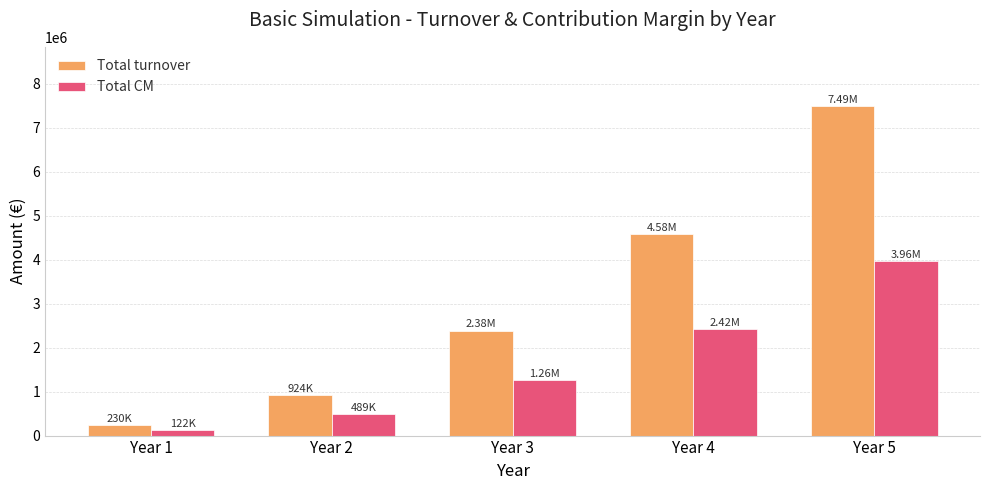

List the labels in order of Total turnover value, smallest first.

Year 1, Year 2, Year 3, Year 4, Year 5